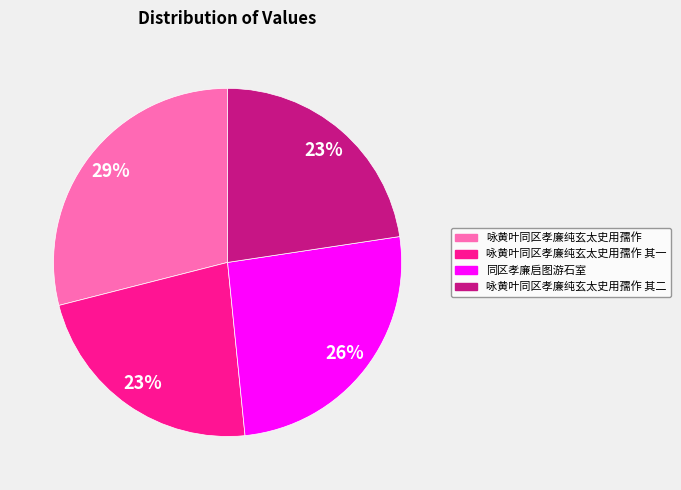

Does 咏黄叶同区孝廉纯玄太史用孺作 account for over 50% of the chart?

No